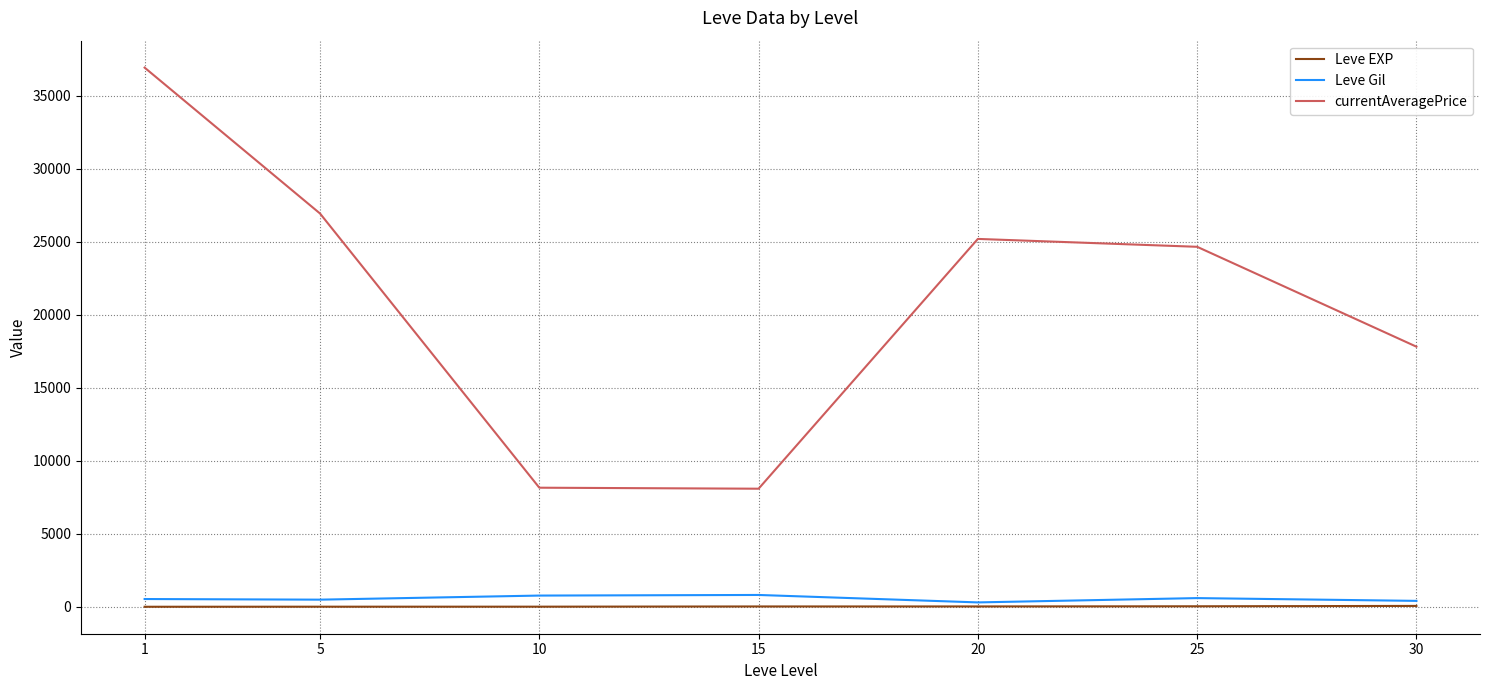

At how many categories does at least one series exceed 2056?

7